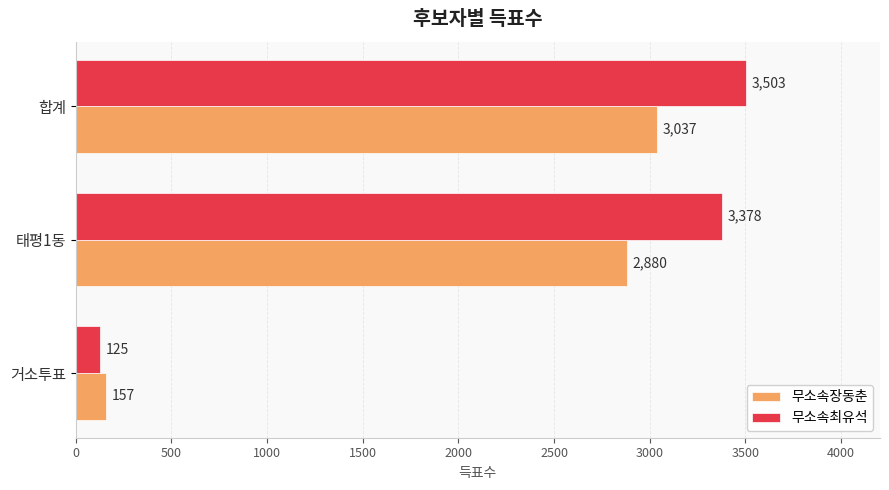

At which label is 무소속최유석 closest to 1814?

태평1동